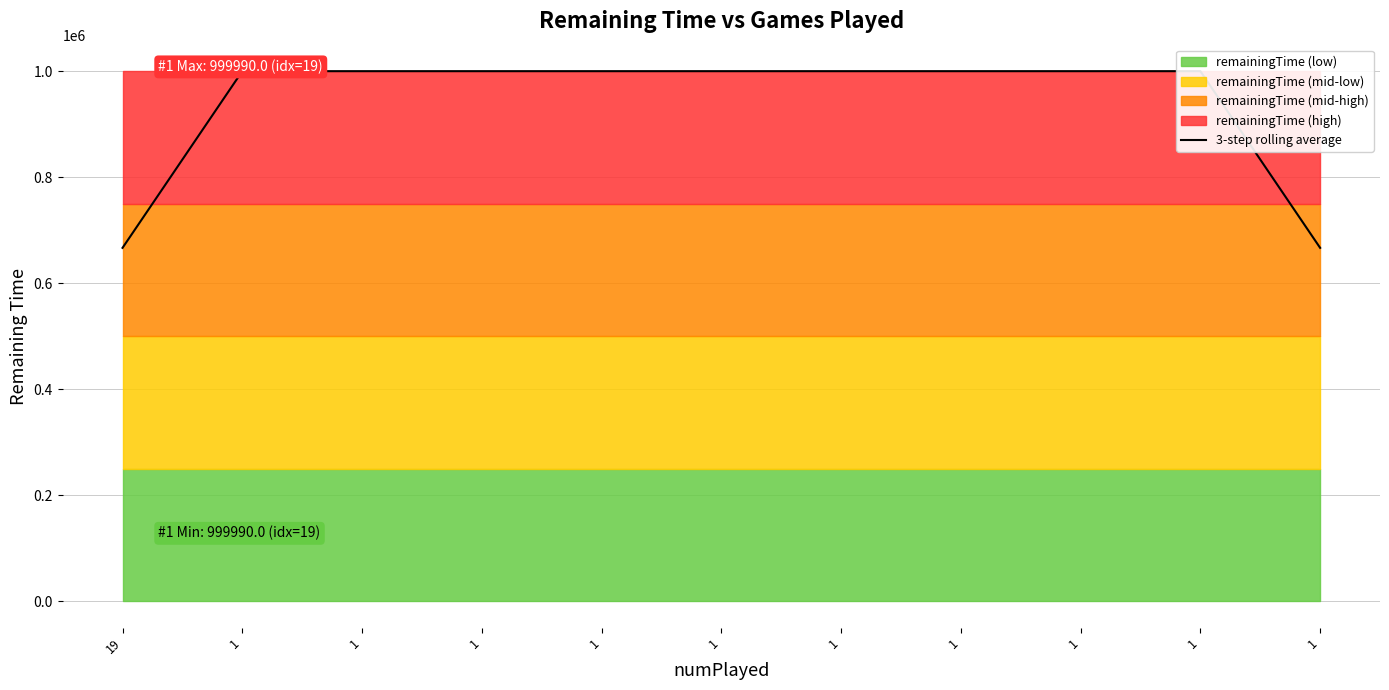

What is the sum of all values?

10333230